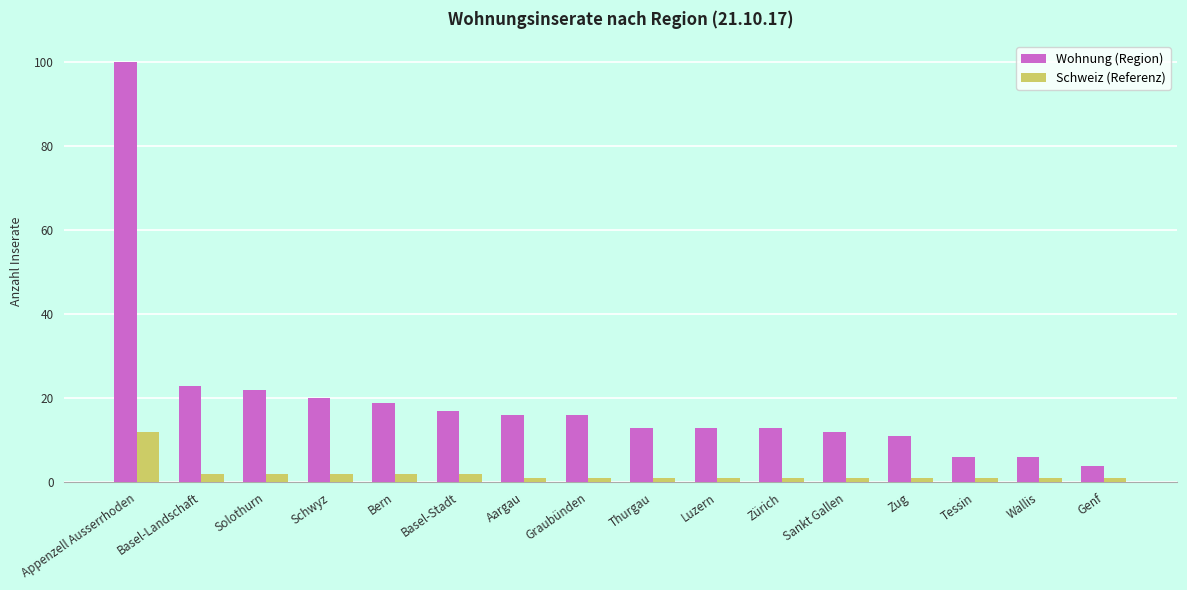

How many data points does each series have?

16